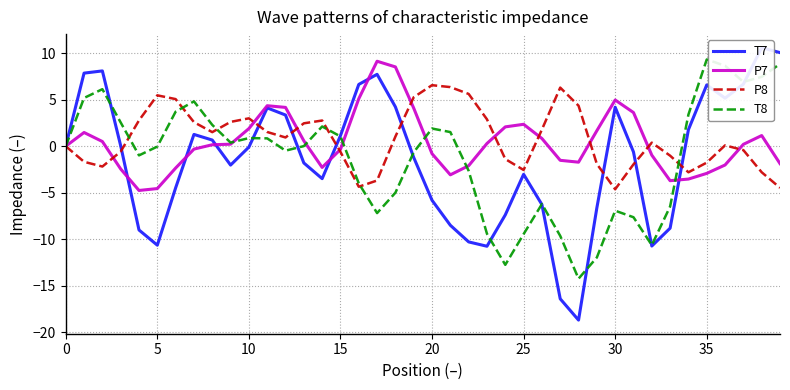

What is the sum of all T8 values?

-48.3